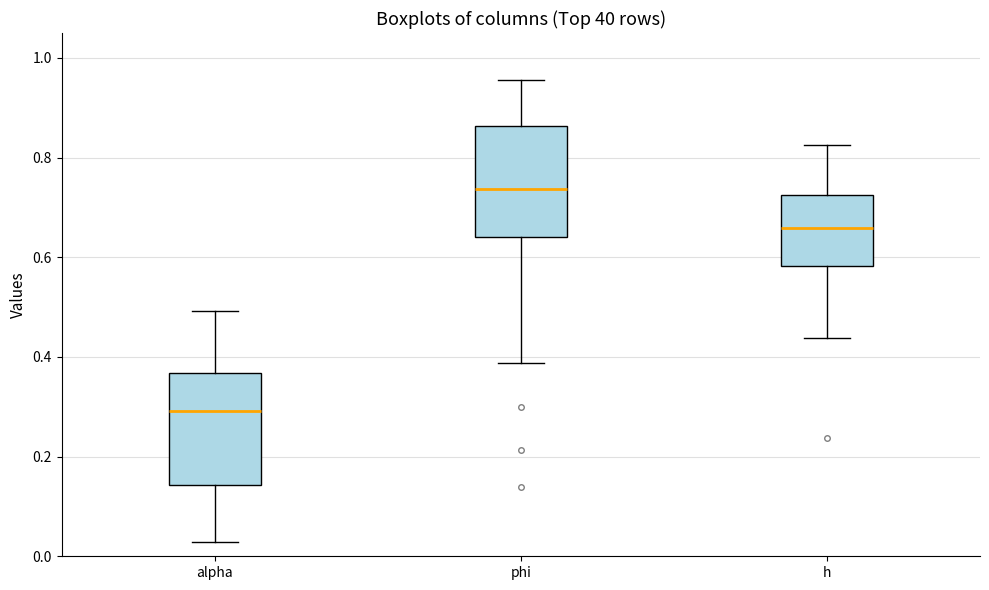

Reading left to right, transcribe this box plot: for each box, give where its median line is, the range the box spans, and where its two whiskers end, as read against the y-axis. The values are not printed on the chart, so give them approximately, as read against the axis.

alpha: median 0.30, box 0.14 to 0.36, whiskers 0.02 to 0.50
phi: median 0.74, box 0.64 to 0.86, whiskers 0.38 to 0.96
h: median 0.66, box 0.58 to 0.72, whiskers 0.44 to 0.82